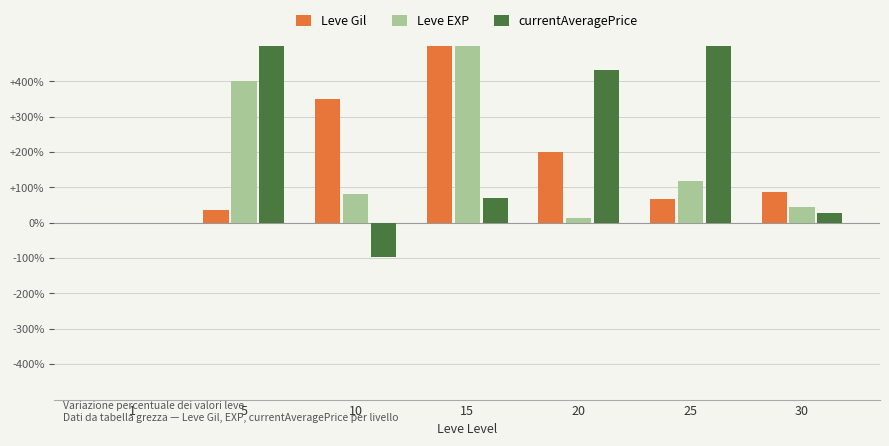

What is the spread (max minus min) of values at 10?

447.0